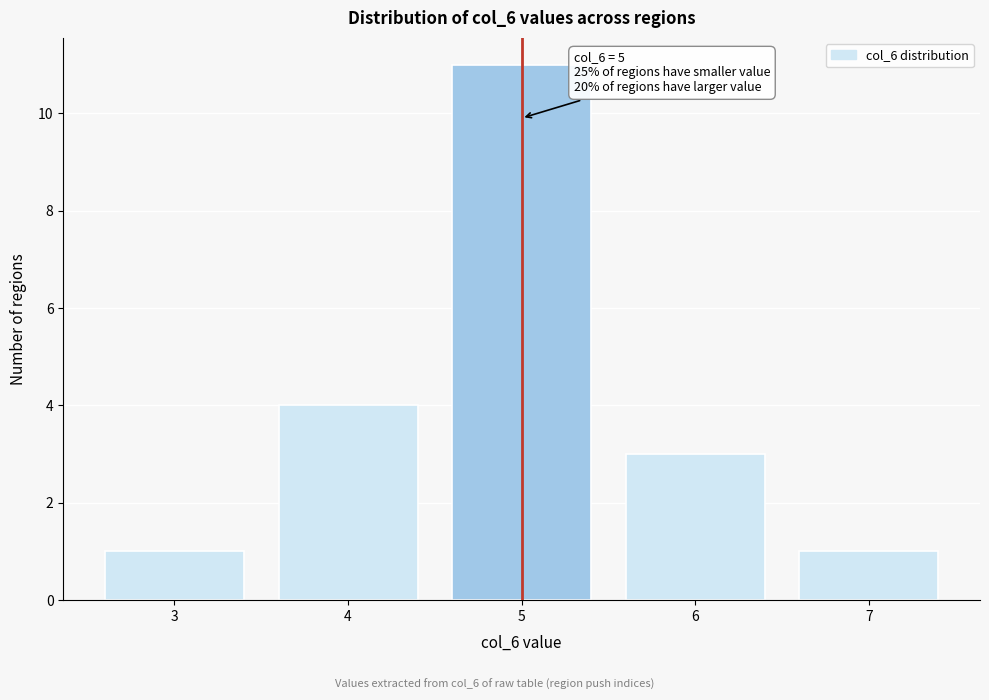

Reading right to left, transcribe all the data shown in this chart.

1	3	11	4	1